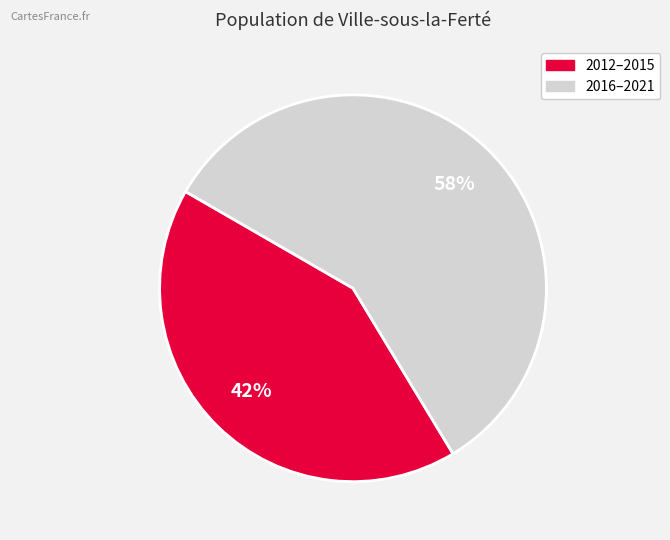

Is there any slice that represents more than half of the pie?

Yes